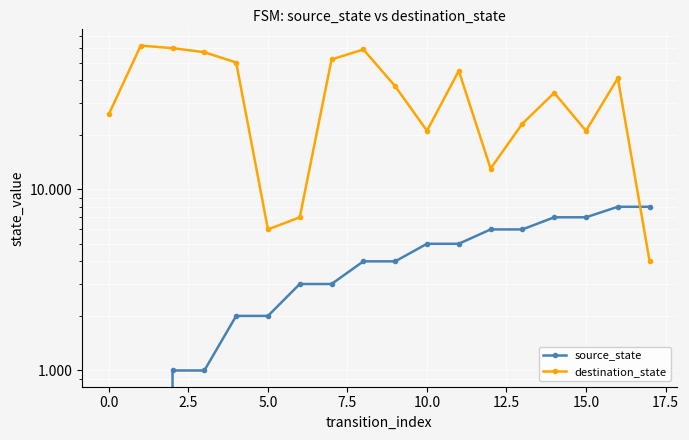

Reading left to right, extract all data points from this chart.

source_state: 0	0	1	1	2	2	3	3	4	4	5	5	6	6	7	7	8	8
destination_state: 26	62	60	57	50	6	7	52	59	37	21	45	13	23	34	21	41	4